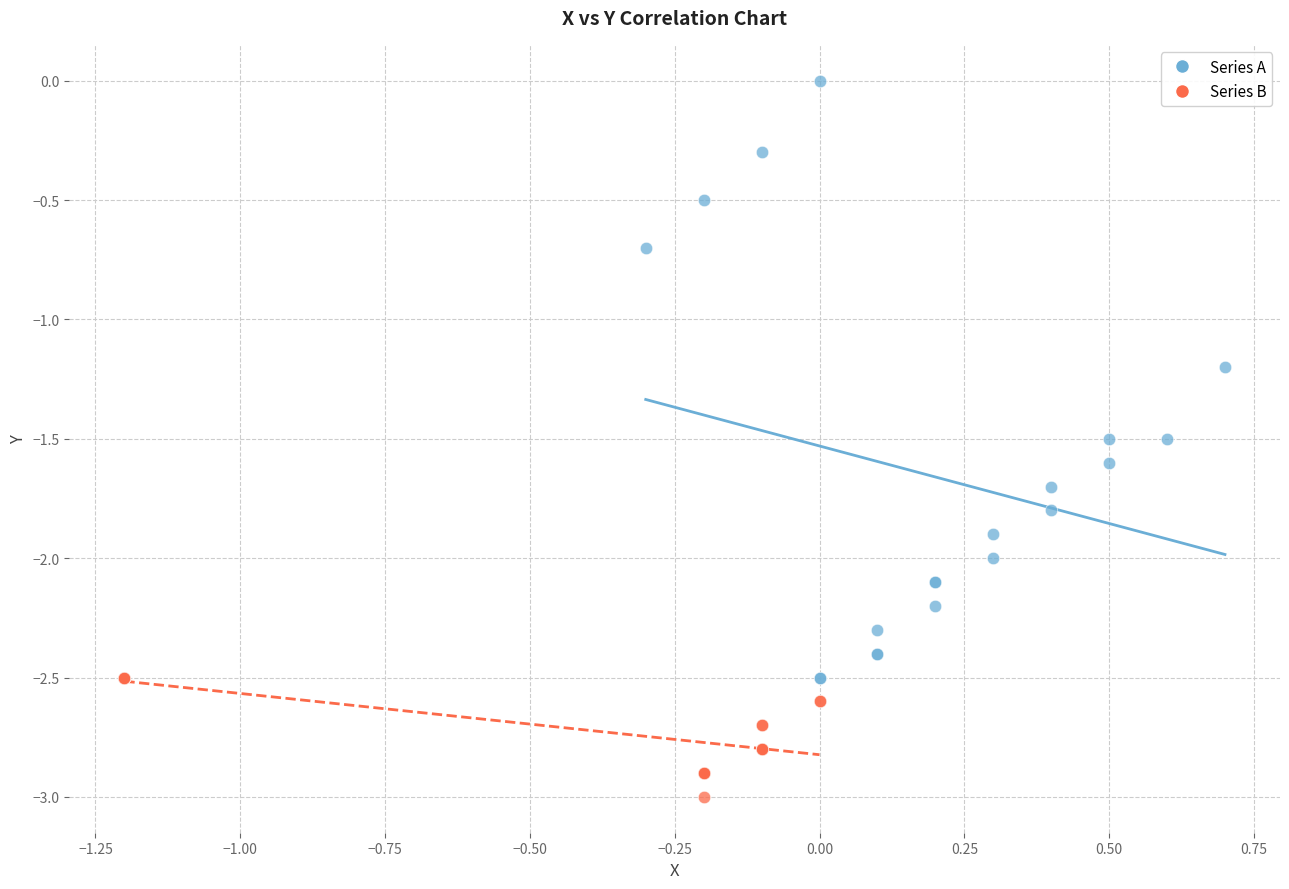

Which series reaches the maximum Y coordinate?

Series A